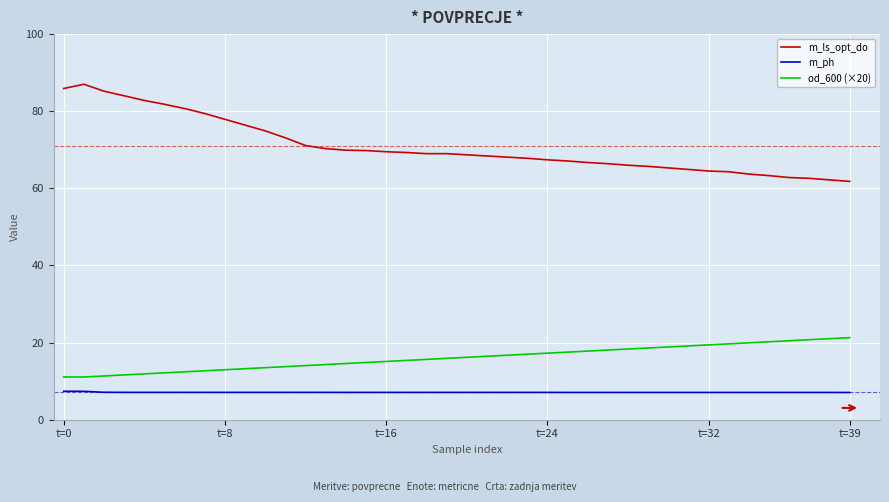

Which series has the widest spread of values?

m_ls_opt_do